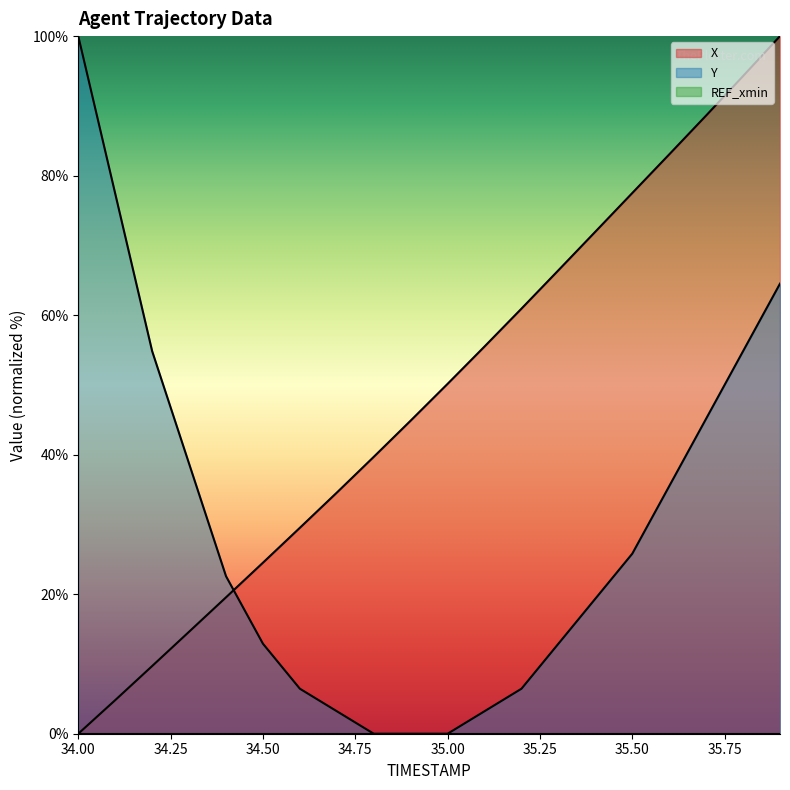

What is the total value across all series at 34.50?

37.4